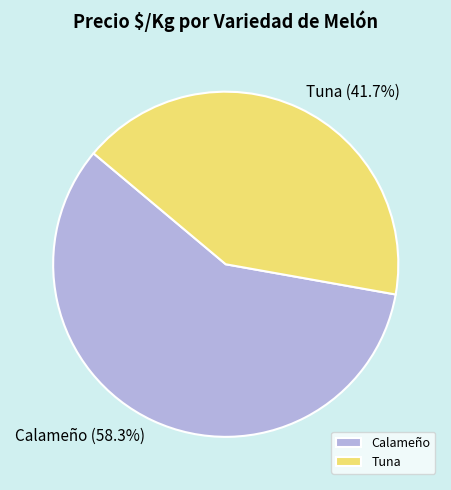

What is the ratio of the value at Calameño to the value at Tuna?

1.4